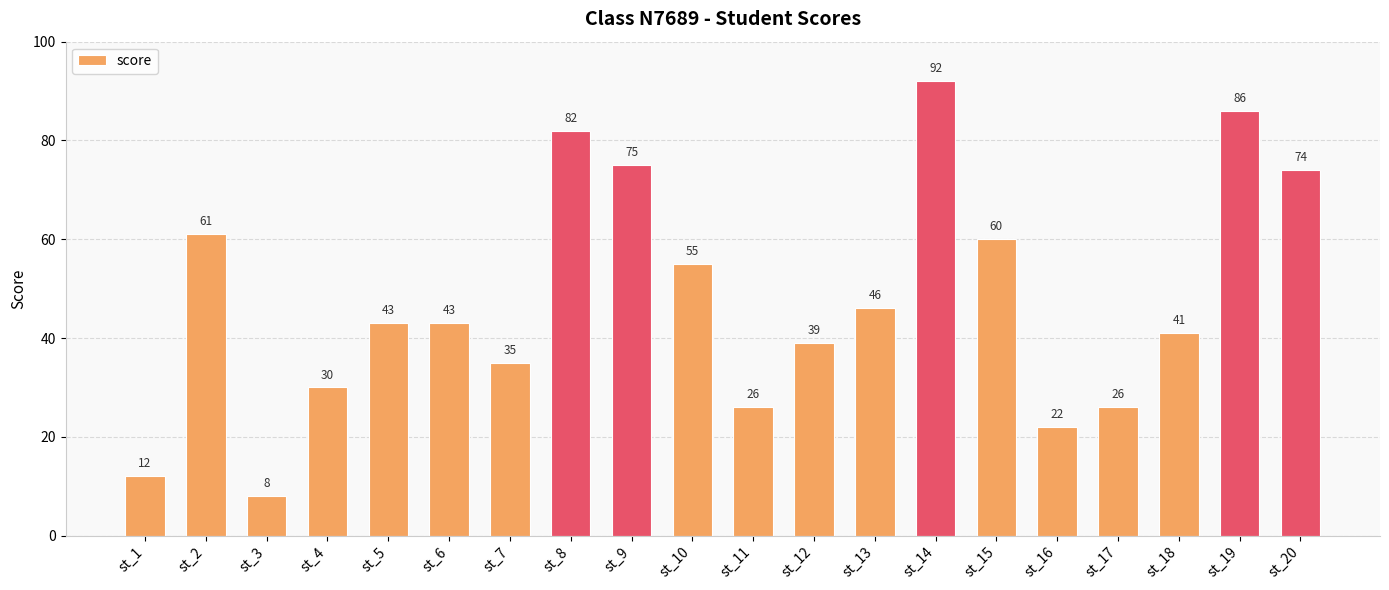

Reading left to right, what are all the values shown in this chart?

12	61	8	30	43	43	35	82	75	55	26	39	46	92	60	22	26	41	86	74